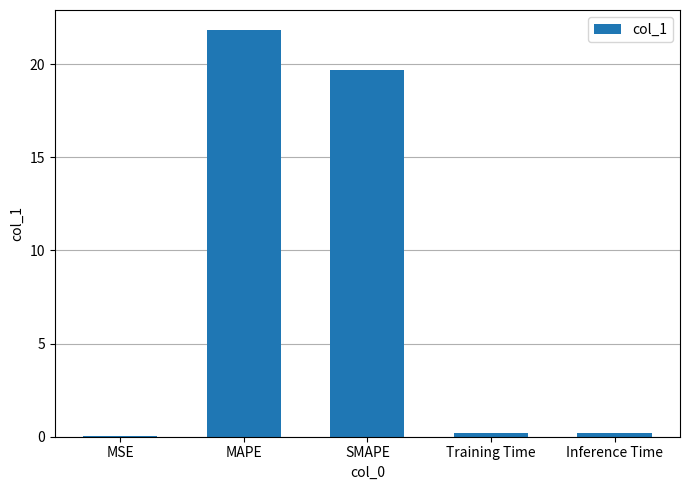

What value does the data have at SMAPE?

19.7